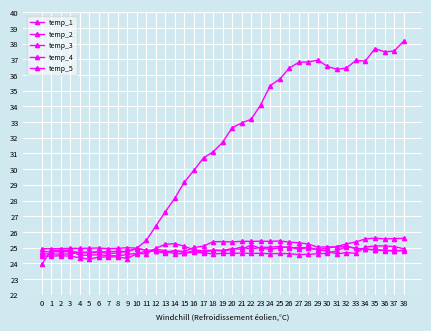

How many values in the temp_1 series exceed 24?

38